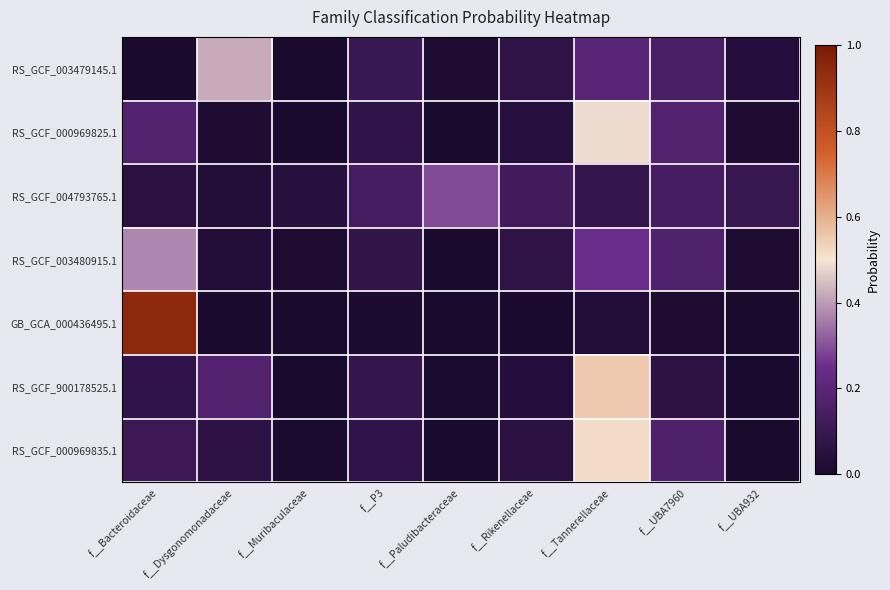

Reading left to right, transcribe all the data shown in this chart.

RS_GCF_003479145.1: f__Bacteroidaceae=0.0	f__Dysgonomonadaceae=0.4	f__Muribaculaceae=0.0	f__P3=0.1	f__Paludibacteraceae=0.0	f__Rikenellaceae=0.1	f__Tannerellaceae=0.2	f__UBA7960=0.2	f__UBA932=0.0
RS_GCF_000969825.1: f__Bacteroidaceae=0.2	f__Dysgonomonadaceae=0.0	f__Muribaculaceae=0.0	f__P3=0.1	f__Paludibacteraceae=0.0	f__Rikenellaceae=0.0	f__Tannerellaceae=0.5	f__UBA7960=0.2	f__UBA932=0.0
RS_GCF_004793765.1: f__Bacteroidaceae=0.1	f__Dysgonomonadaceae=0.0	f__Muribaculaceae=0.0	f__P3=0.1	f__Paludibacteraceae=0.3	f__Rikenellaceae=0.1	f__Tannerellaceae=0.1	f__UBA7960=0.1	f__UBA932=0.1
RS_GCF_003480915.1: f__Bacteroidaceae=0.4	f__Dysgonomonadaceae=0.0	f__Muribaculaceae=0.0	f__P3=0.1	f__Paludibacteraceae=0.0	f__Rikenellaceae=0.1	f__Tannerellaceae=0.3	f__UBA7960=0.2	f__UBA932=0.0
GB_GCA_000436495.1: f__Bacteroidaceae=0.9	f__Dysgonomonadaceae=0.0	f__Muribaculaceae=0.0	f__P3=0.0	f__Paludibacteraceae=0.0	f__Rikenellaceae=0.0	f__Tannerellaceae=0.0	f__UBA7960=0.0	f__UBA932=0.0
RS_GCF_900178525.1: f__Bacteroidaceae=0.1	f__Dysgonomonadaceae=0.2	f__Muribaculaceae=0.0	f__P3=0.1	f__Paludibacteraceae=0.0	f__Rikenellaceae=0.0	f__Tannerellaceae=0.6	f__UBA7960=0.1	f__UBA932=0.0
RS_GCF_000969835.1: f__Bacteroidaceae=0.1	f__Dysgonomonadaceae=0.1	f__Muribaculaceae=0.0	f__P3=0.1	f__Paludibacteraceae=0.0	f__Rikenellaceae=0.1	f__Tannerellaceae=0.5	f__UBA7960=0.2	f__UBA932=0.0